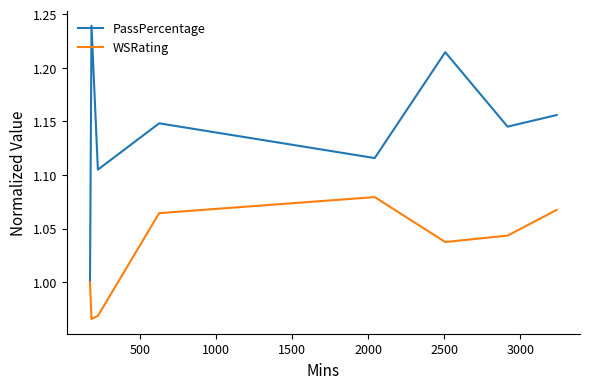

Rank the series by their maximum value, from lowest to highest.

WSRating, PassPercentage